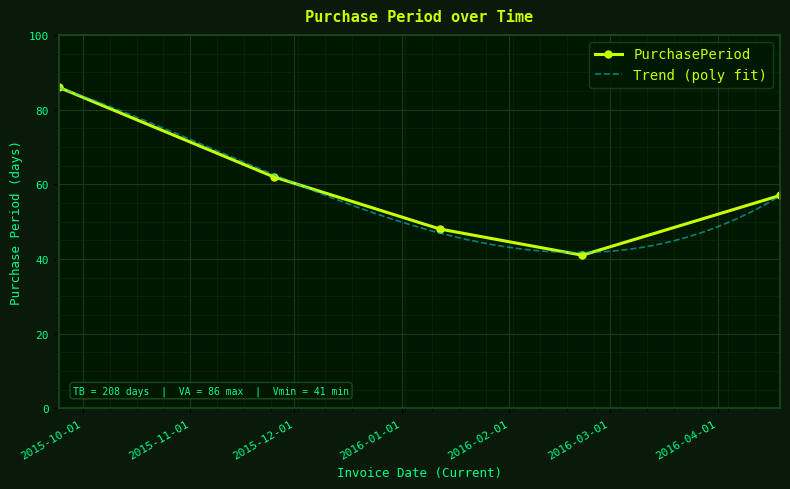

What is the smallest value displayed?

41